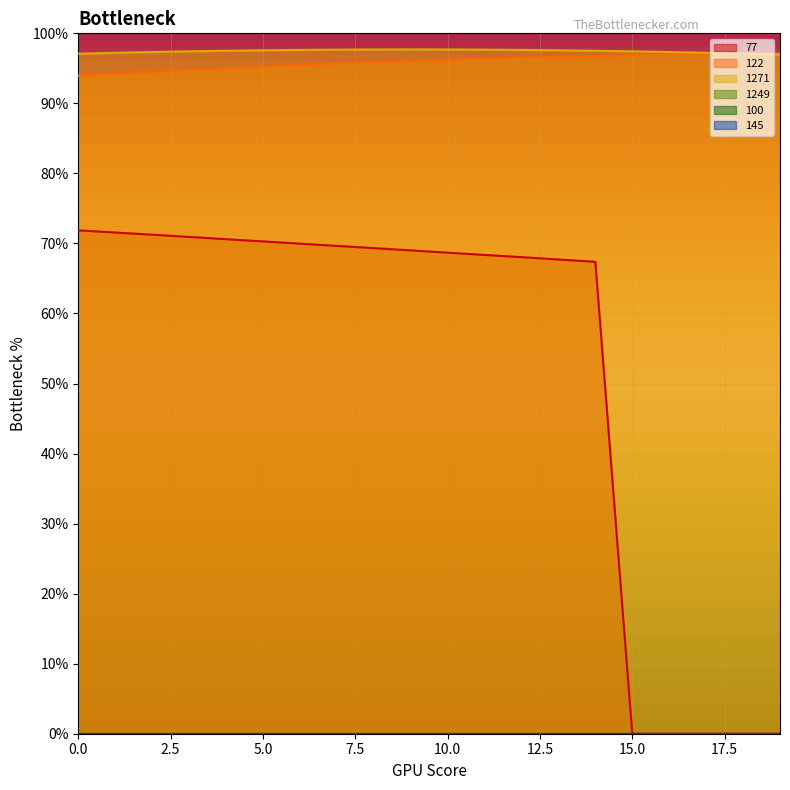

Where is 122 nearest to the value 95?

4